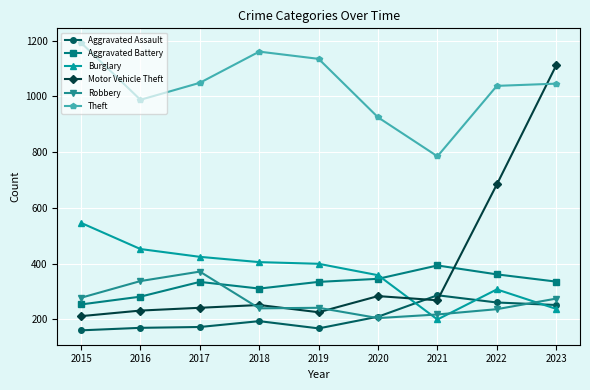

True or false: Theft and Aggravated Assault intersect in this chart.

False